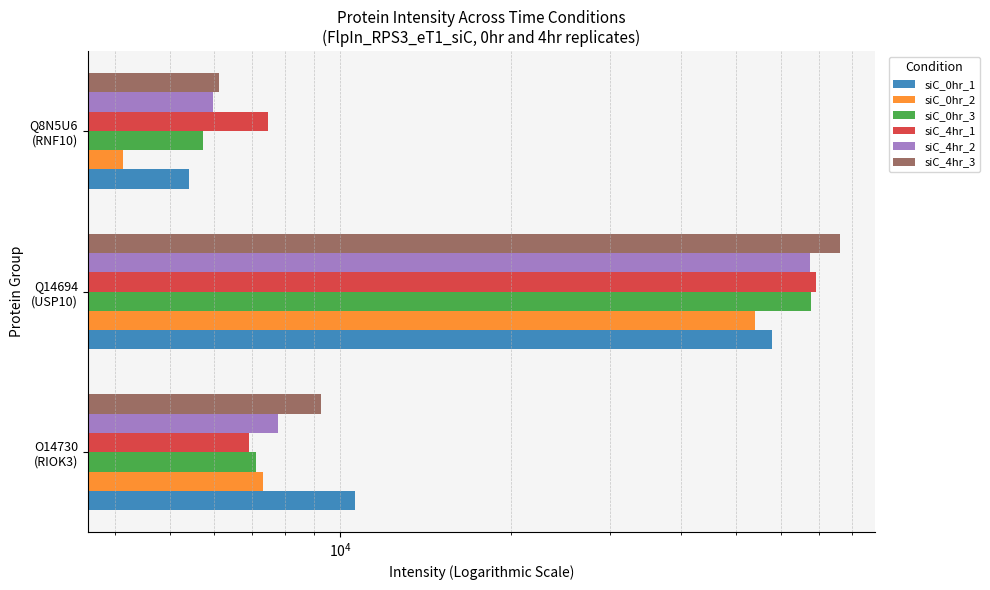

What is the minimum value for siC_4hr_1?

6898.2